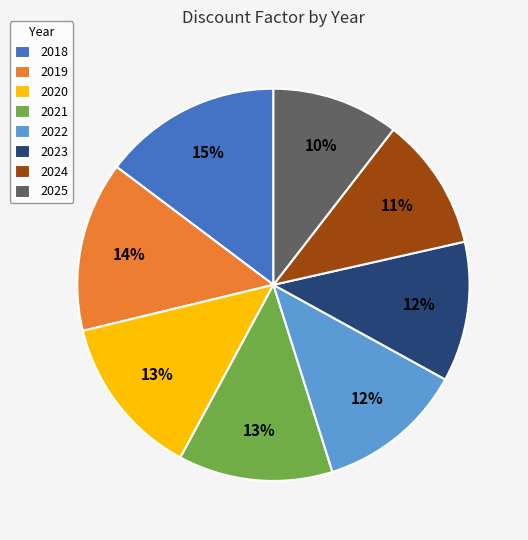

To the nearest percent, what is the difference between the 2018 and 2019 slice percentages?

1%